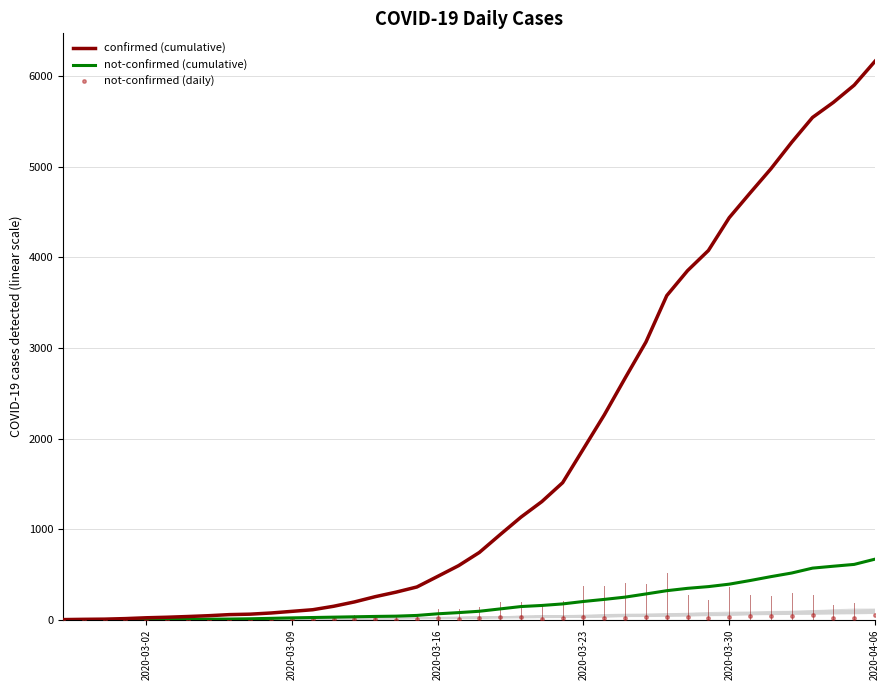

List the series in order of their peak value, highest first.

confirmed (cumulative), not-confirmed (cumulative), not-confirmed (daily)